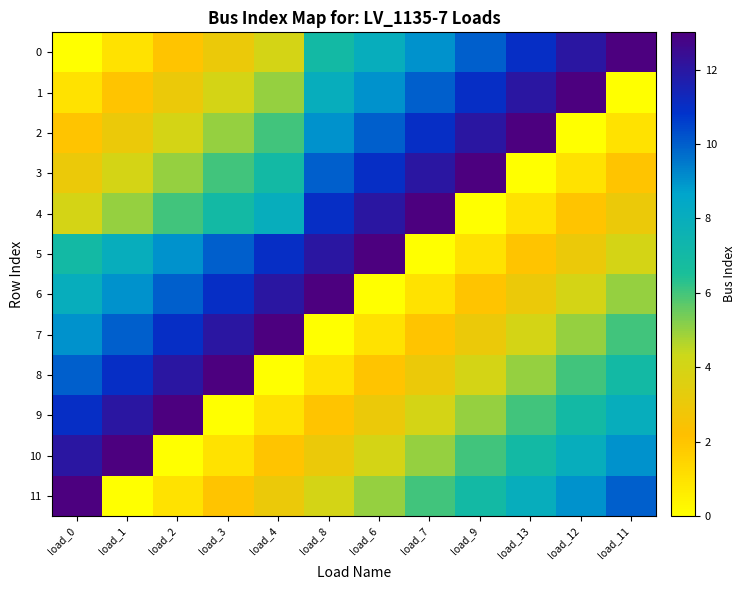

What is the greatest value displayed?

13